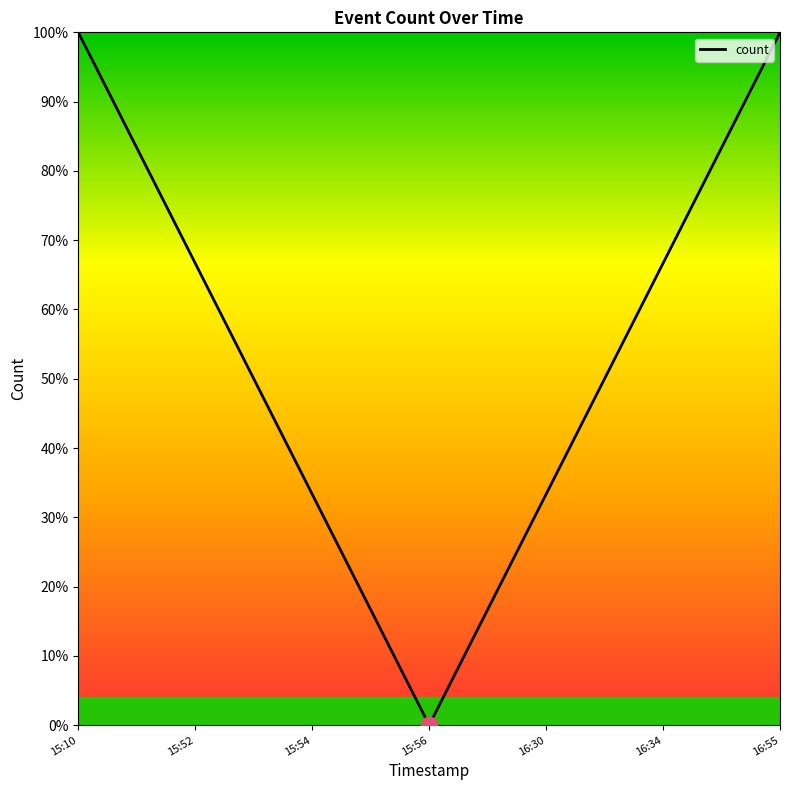

How many lines are shown in the chart?

1